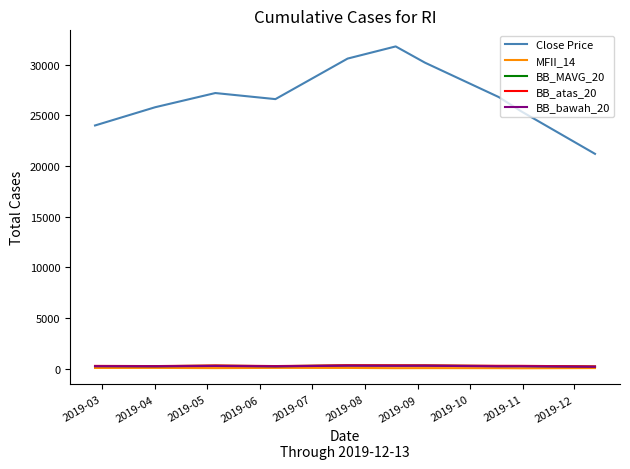

True or false: Close Price and BB_atas_20 cross at least once.

False